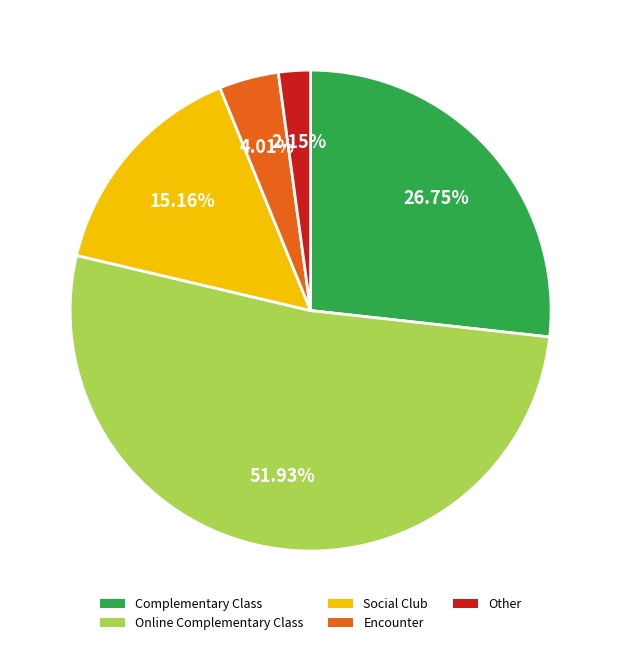

Between Social Club and Other, which is larger?

Social Club